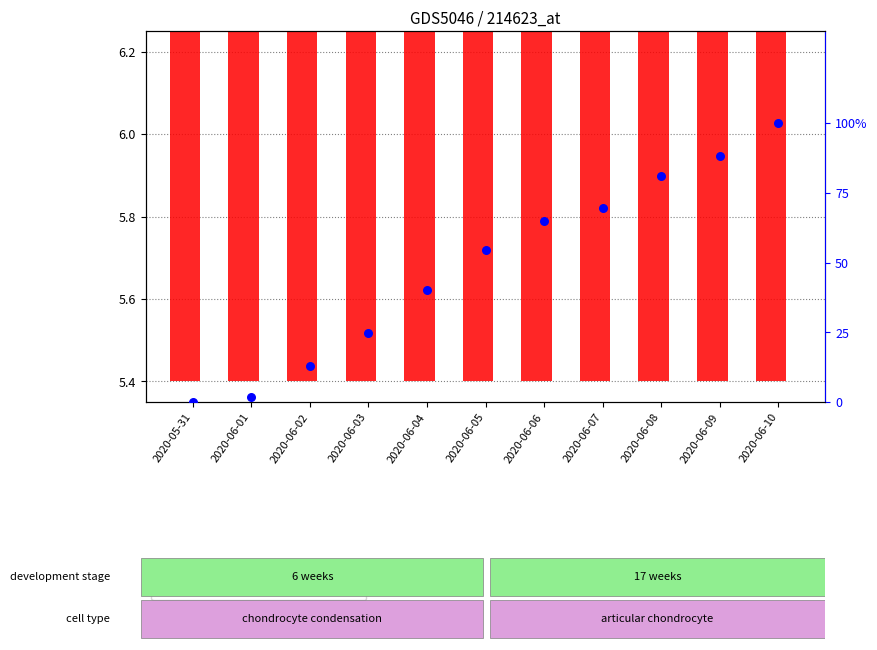

Which series contains the lowest Y value?

CH (percentile)